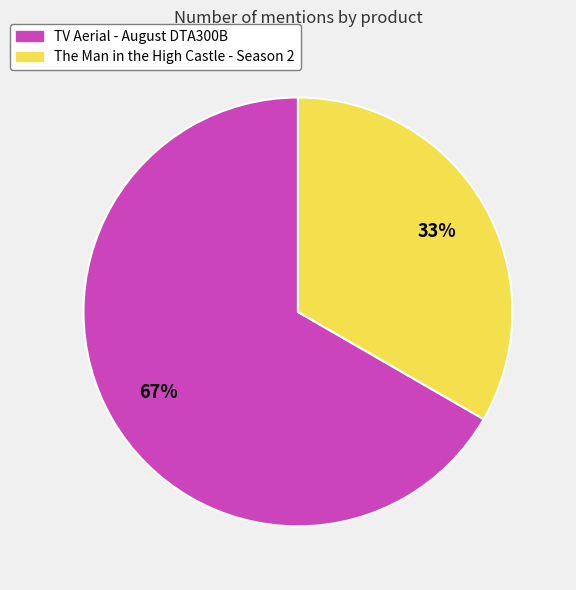

What is the ratio of the value at The Man in the High Castle - Season 2 to the value at TV Aerial - August DTA300B?

0.5